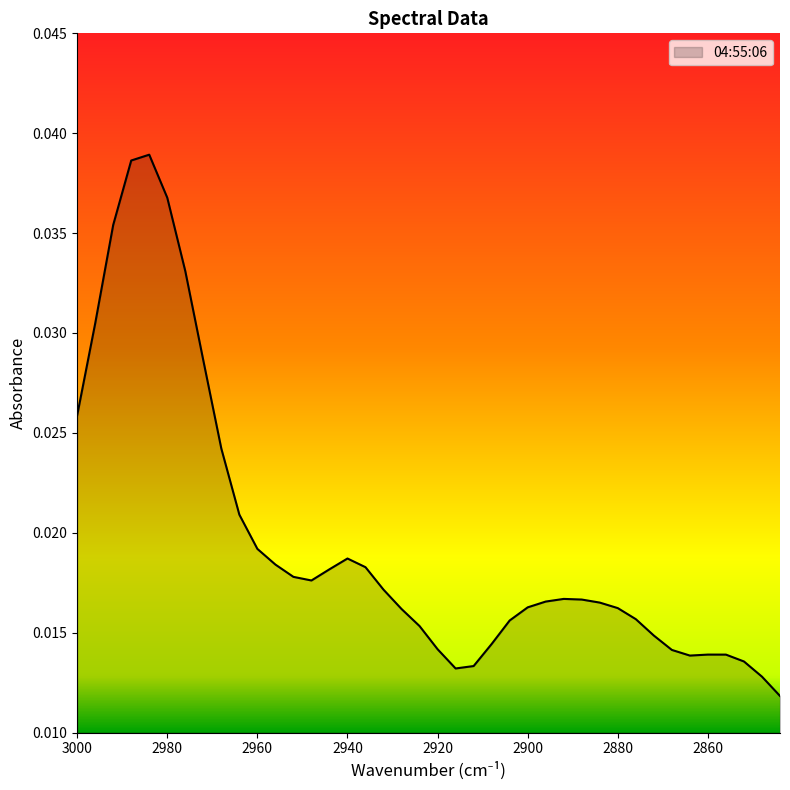

Between 2936 and 2916, which is larger?

2936